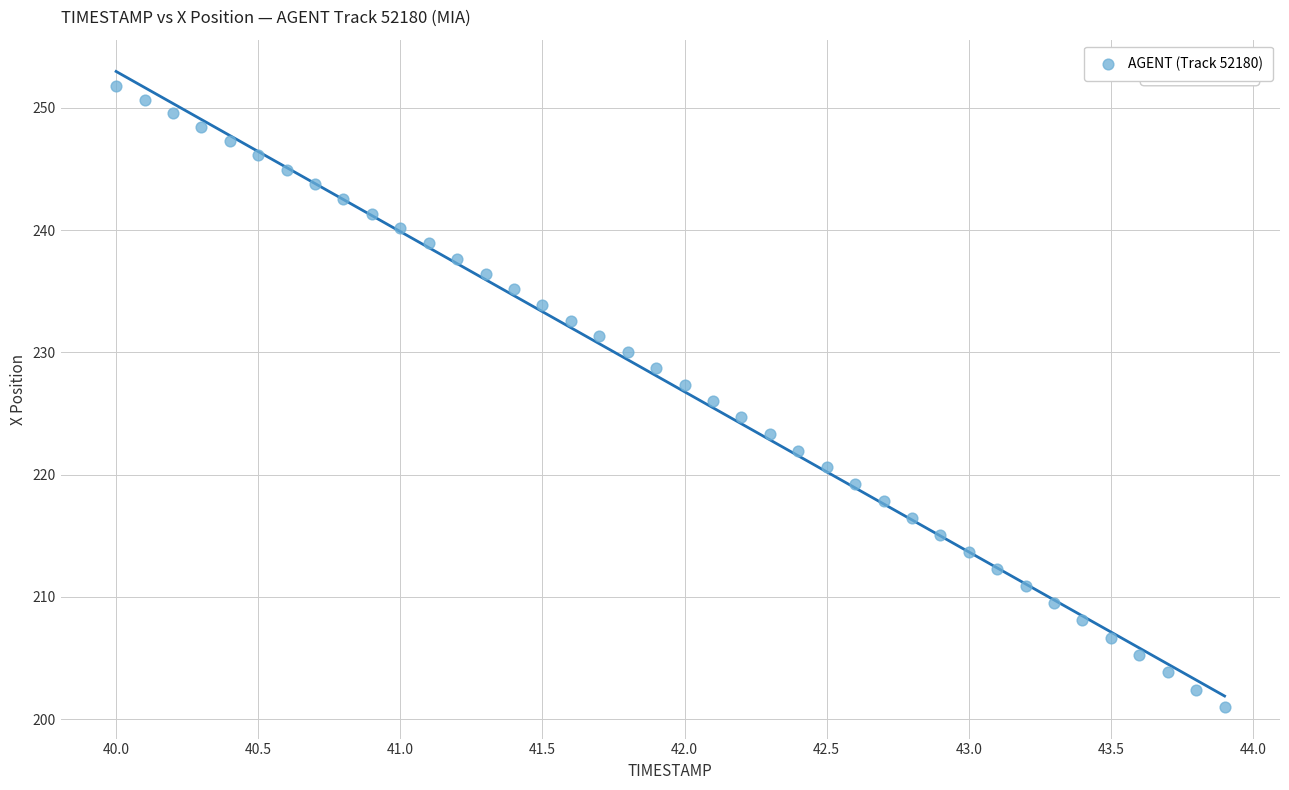

What is the range of X values (max minus min)?

3.9